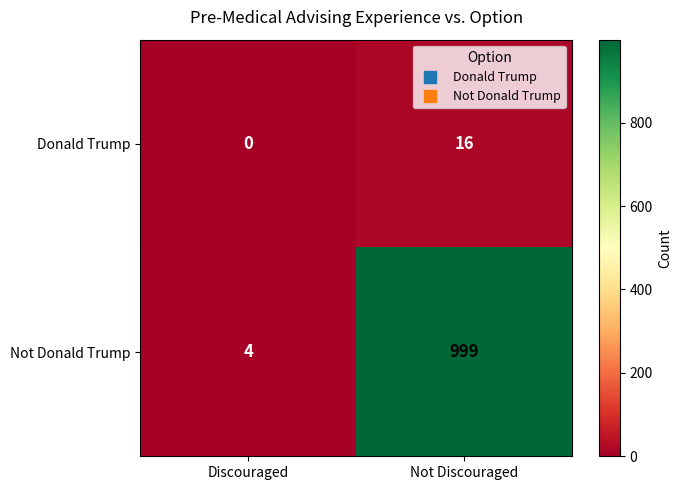

At which label does Donald Trump reach its minimum?

Discouraged